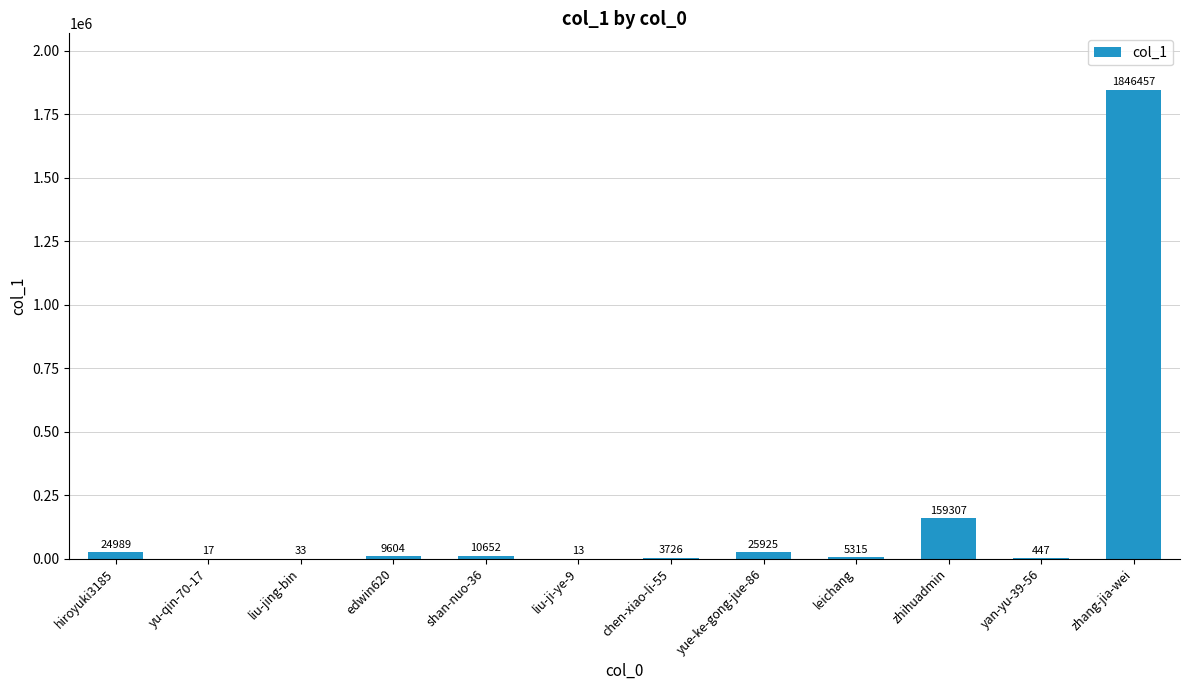

What is the average value?

173874